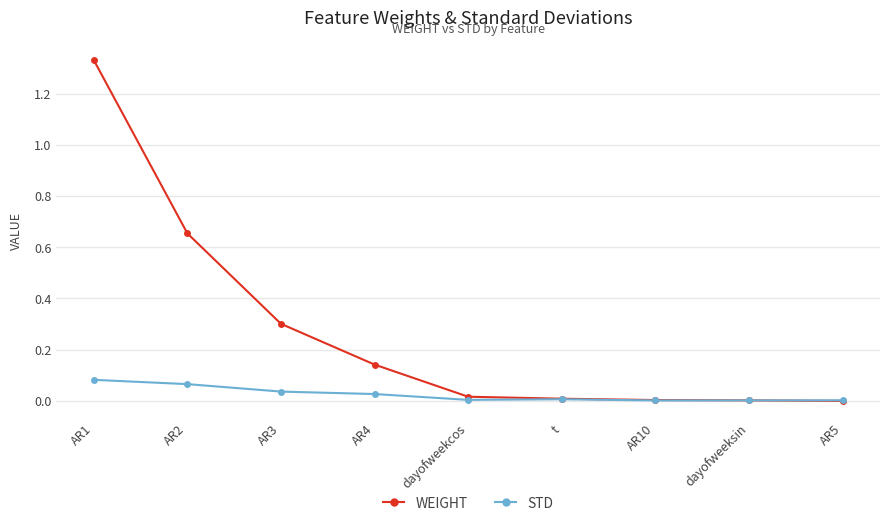

What is the label of the 2nd point from the right?

dayofweeksin